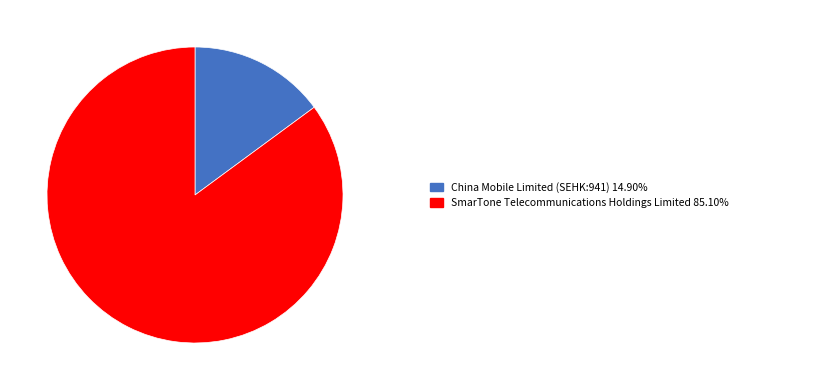

Is there any slice that represents more than half of the pie?

Yes